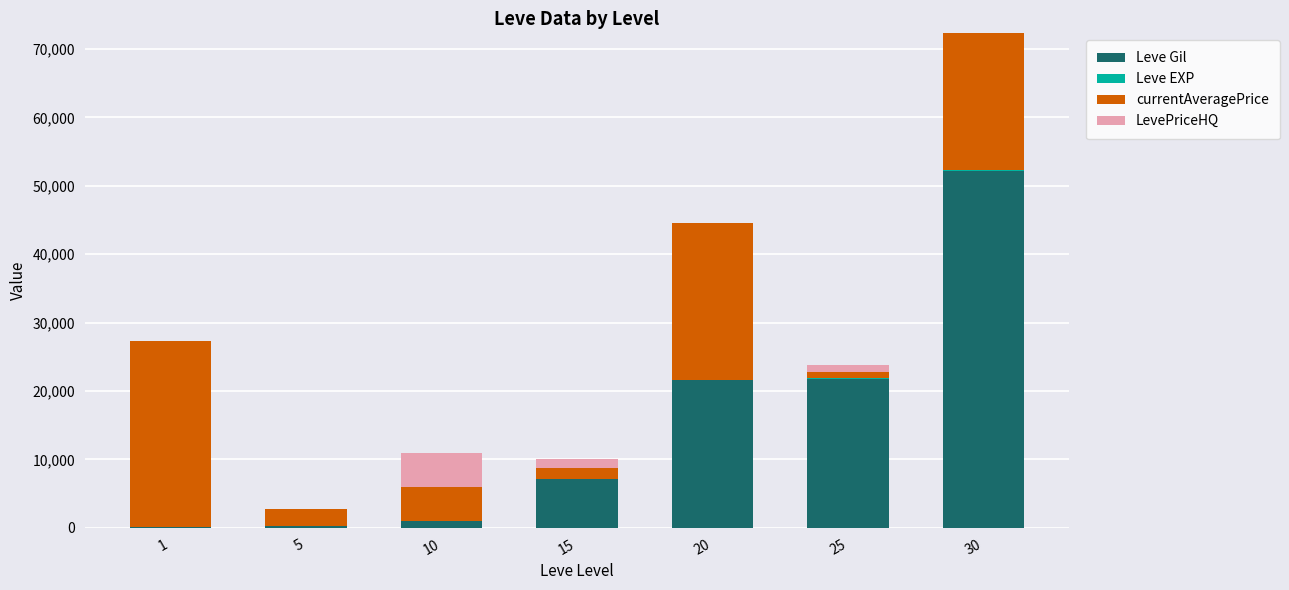

The value of Leve Gil at 15 is 7170. True or false?

True